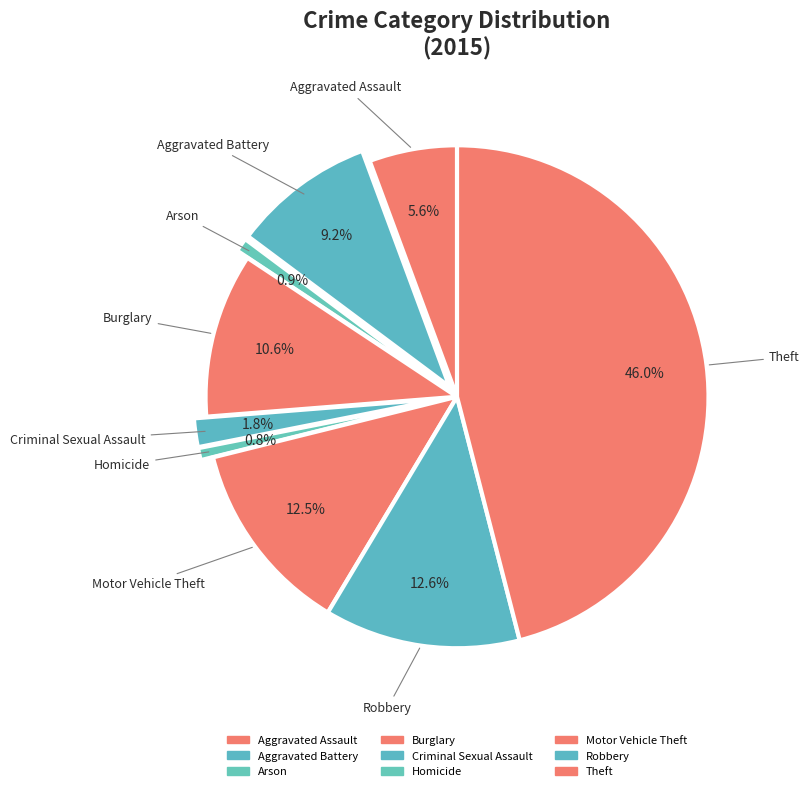

To the nearest percent, what percentage of the pie is Criminal Sexual Assault?

2%